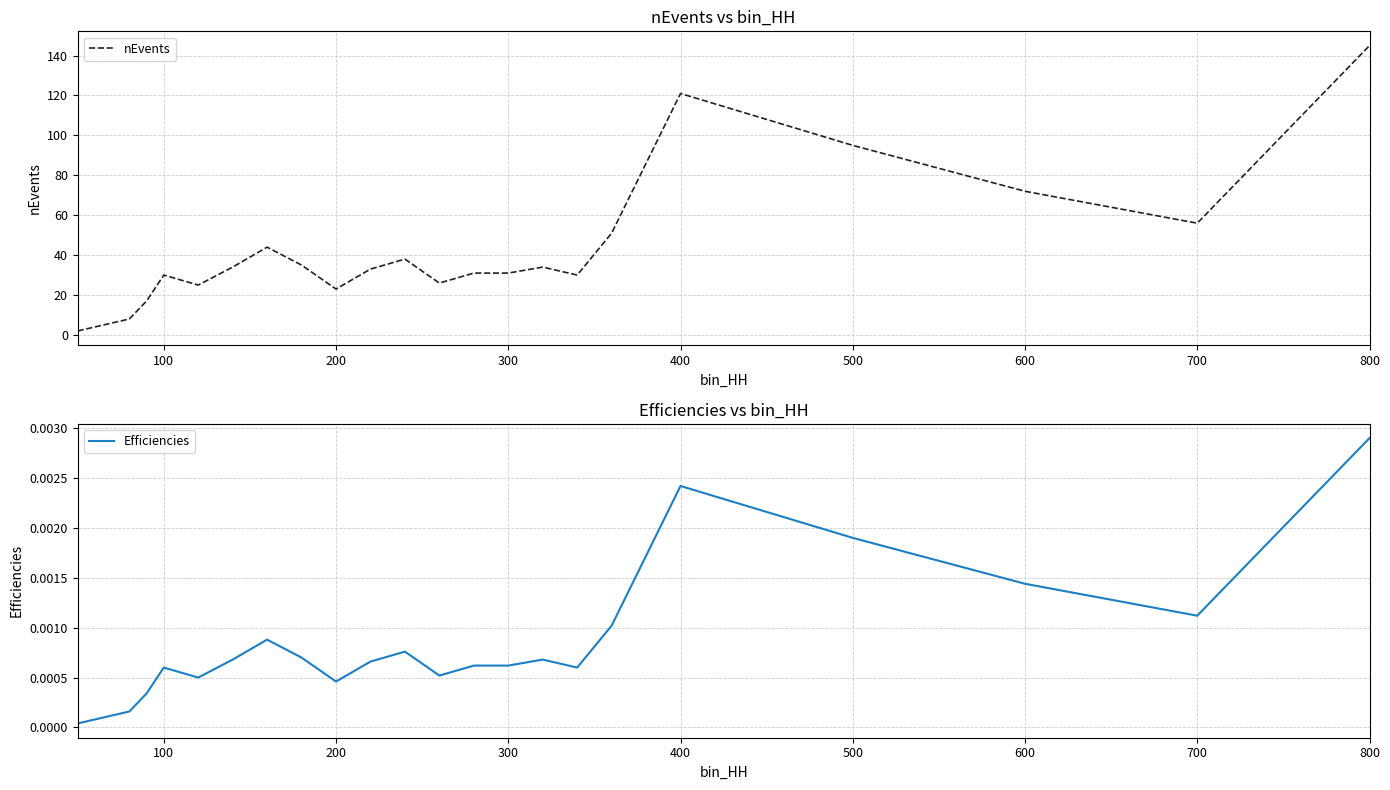

Which category has the highest value in the nEvents series?

800